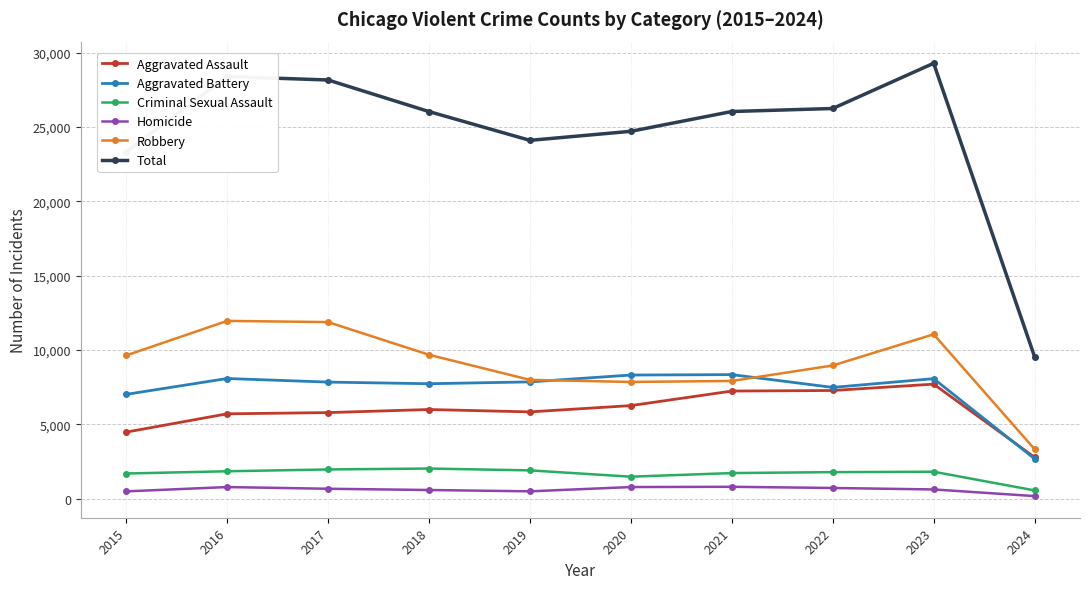

What is the greatest value displayed?

29285